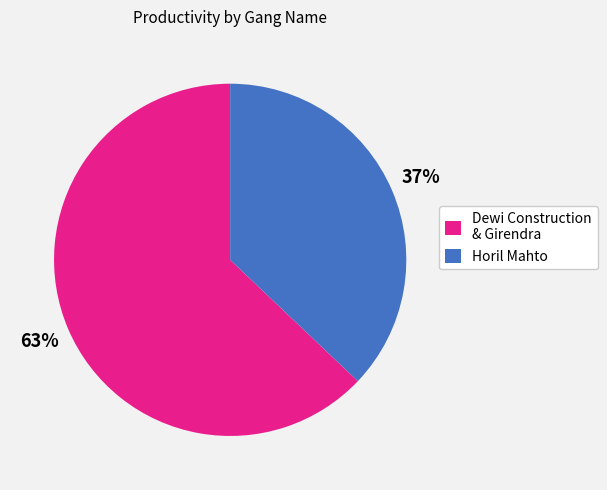

The Dewi Construction & Girendra slice represents 63% of the pie. True or false?

True